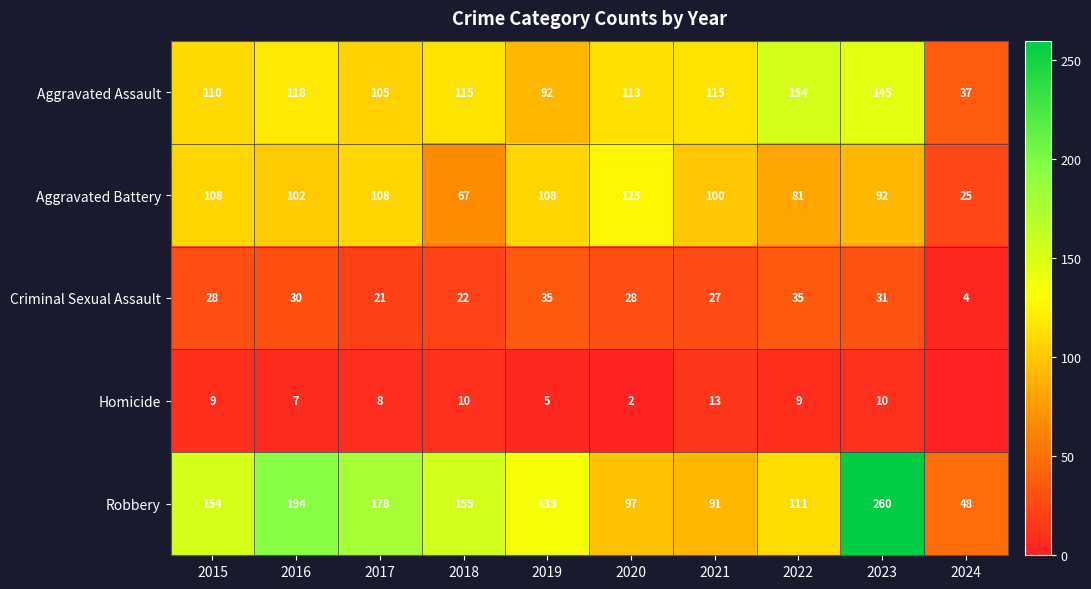

What is the sum of all Criminal Sexual Assault values?

261